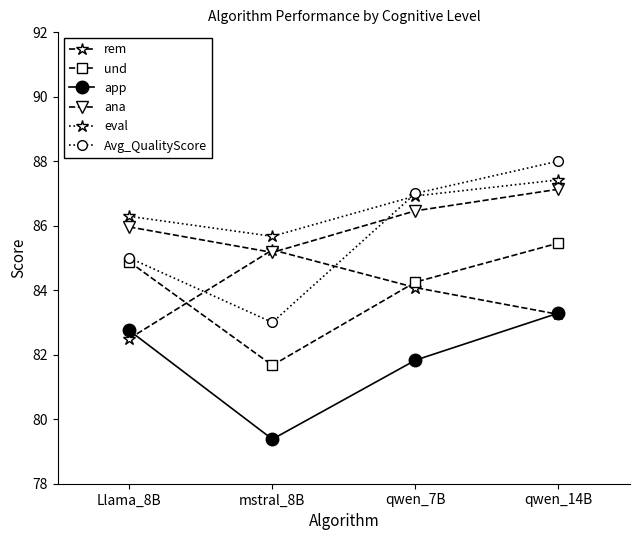

Between mstral_8B and qwen_7B, which series saw the biggest shift?

Avg_QualityScore